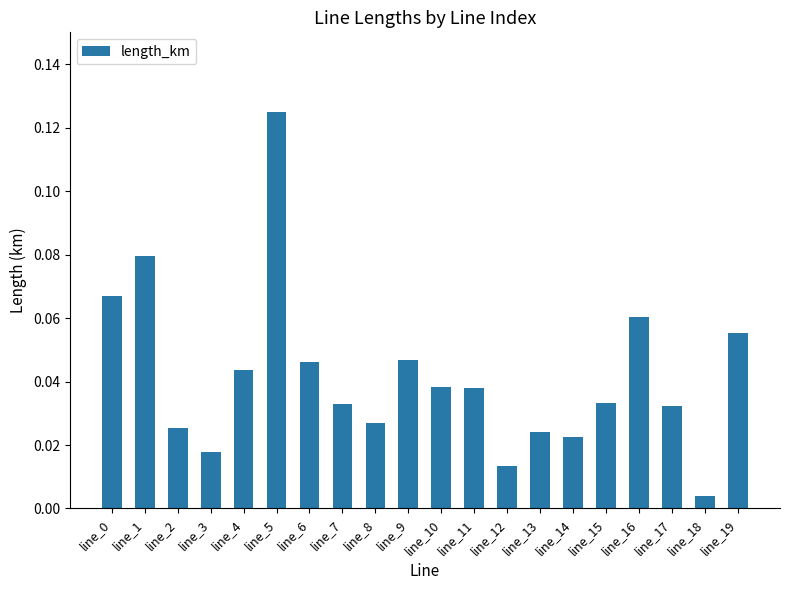

At which label is the value closest to 0?

line_18